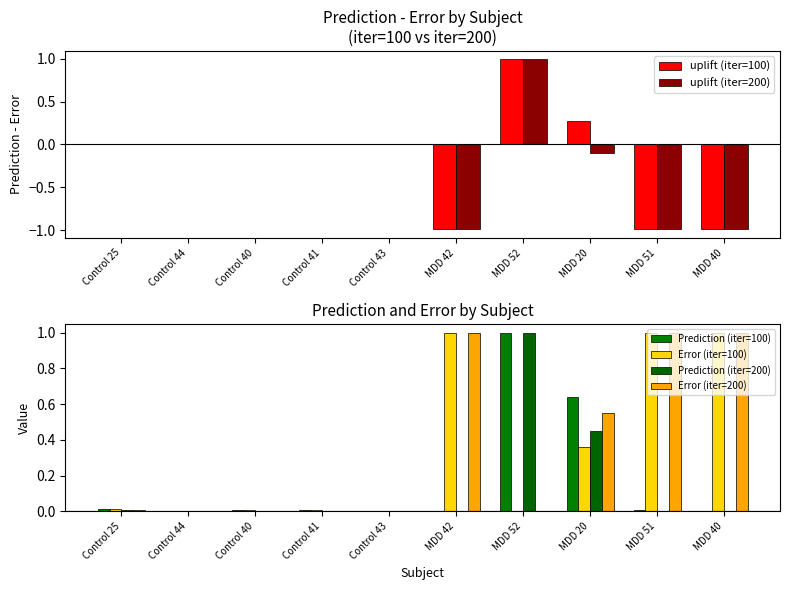

Which series has the widest spread of values?

uplift (iter=200)